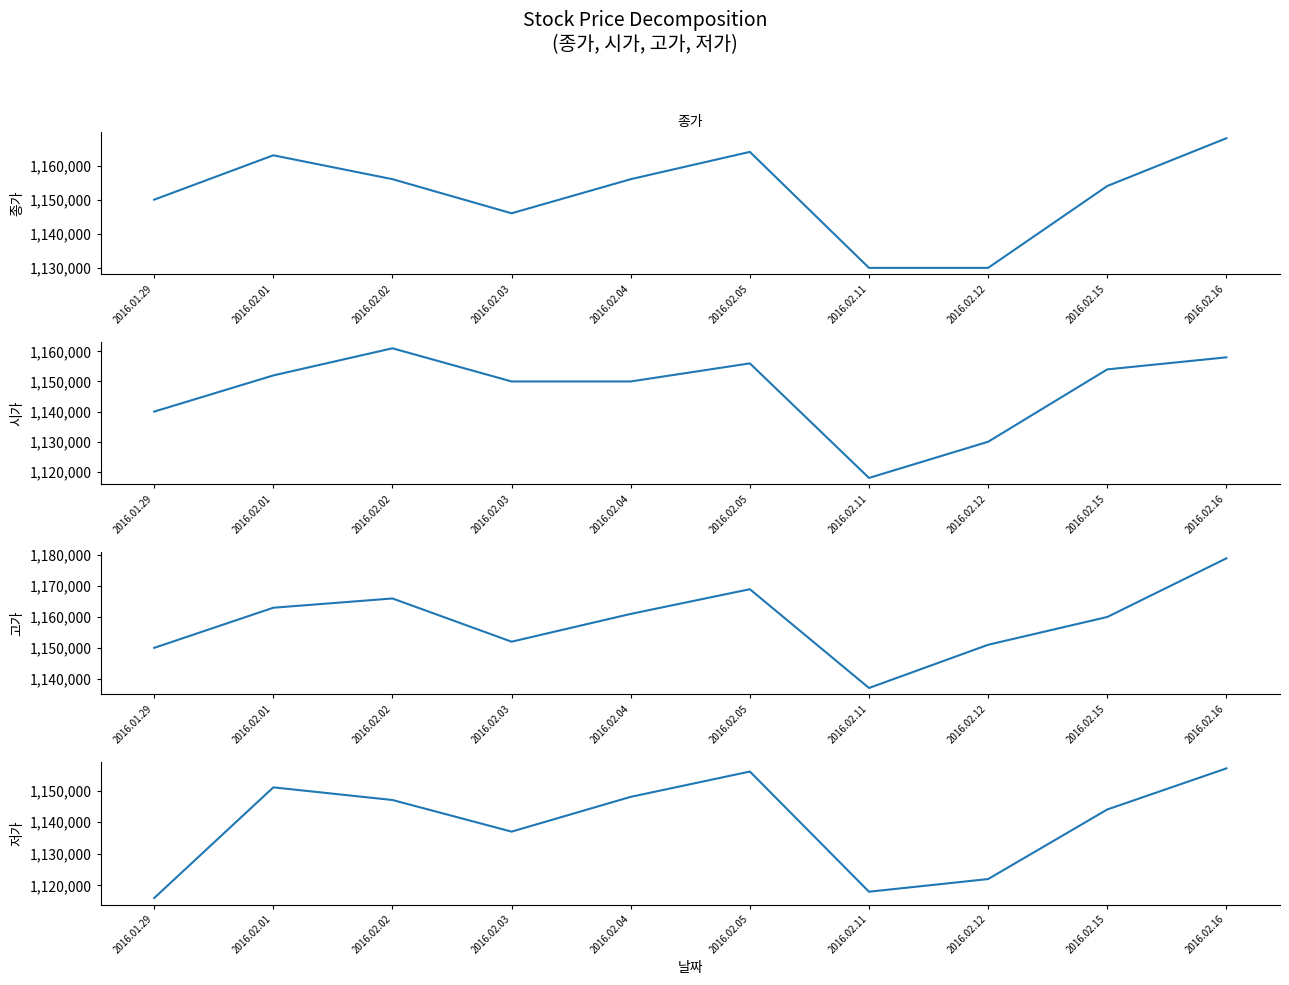

Rank the series at 2016.02.05 from highest to lowest value.

고가, 종가, 시가, 저가